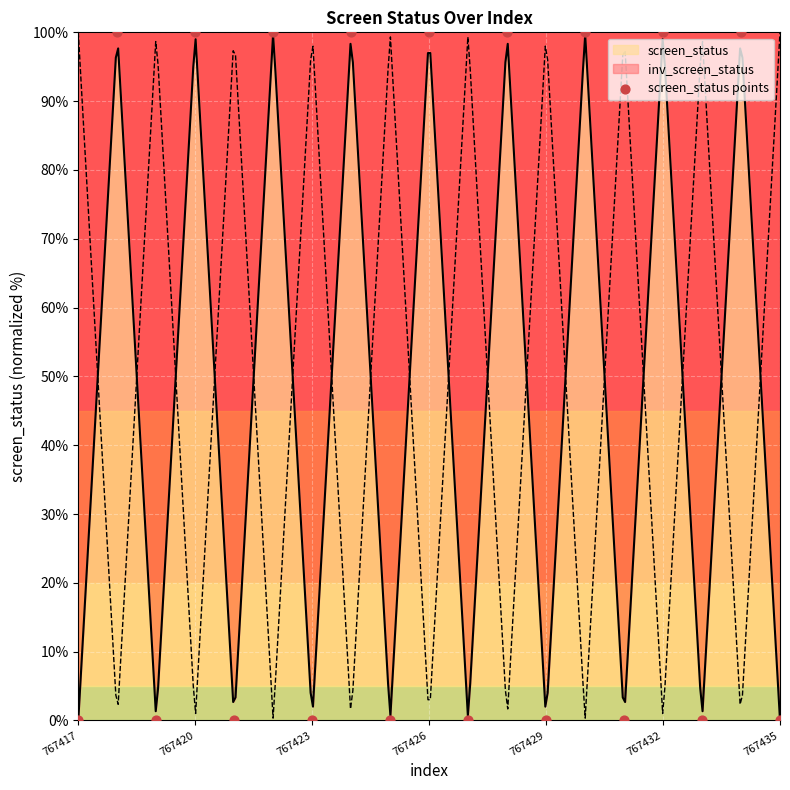

Which has a higher value, 14 or 18?

14